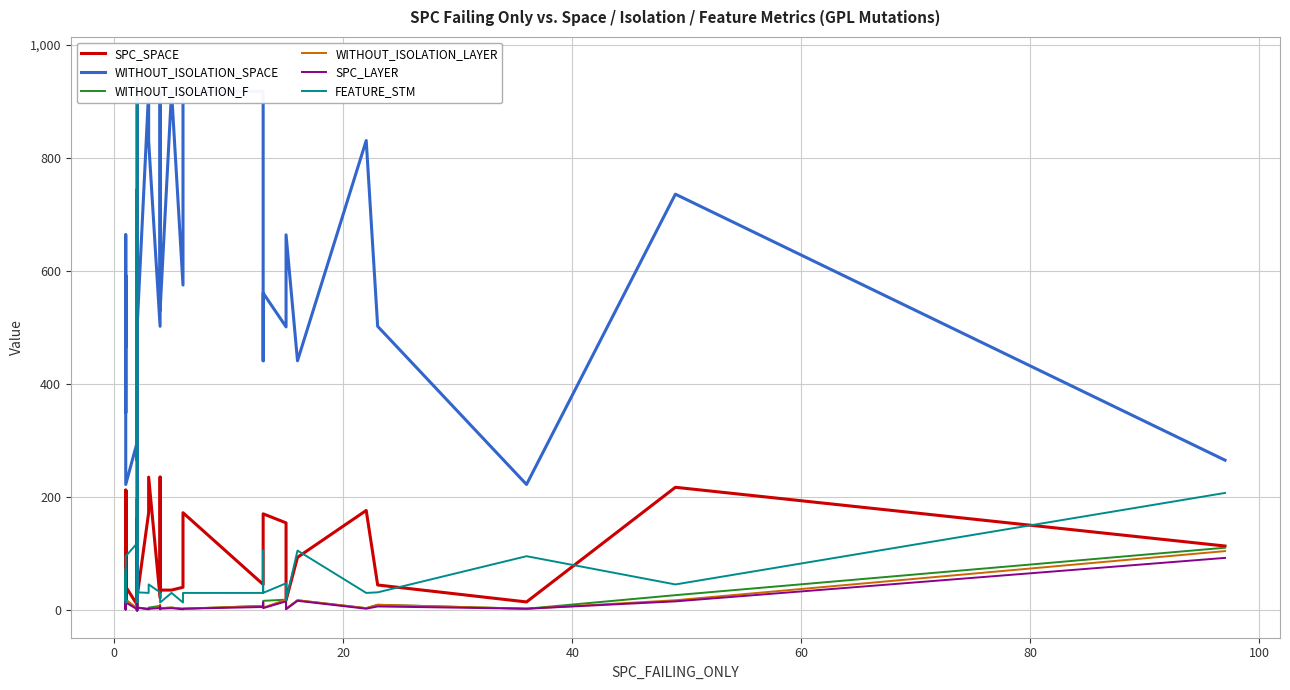

How many intersections are there between WITHOUT_ISOLATION_LAYER and FEATURE_STM?

2